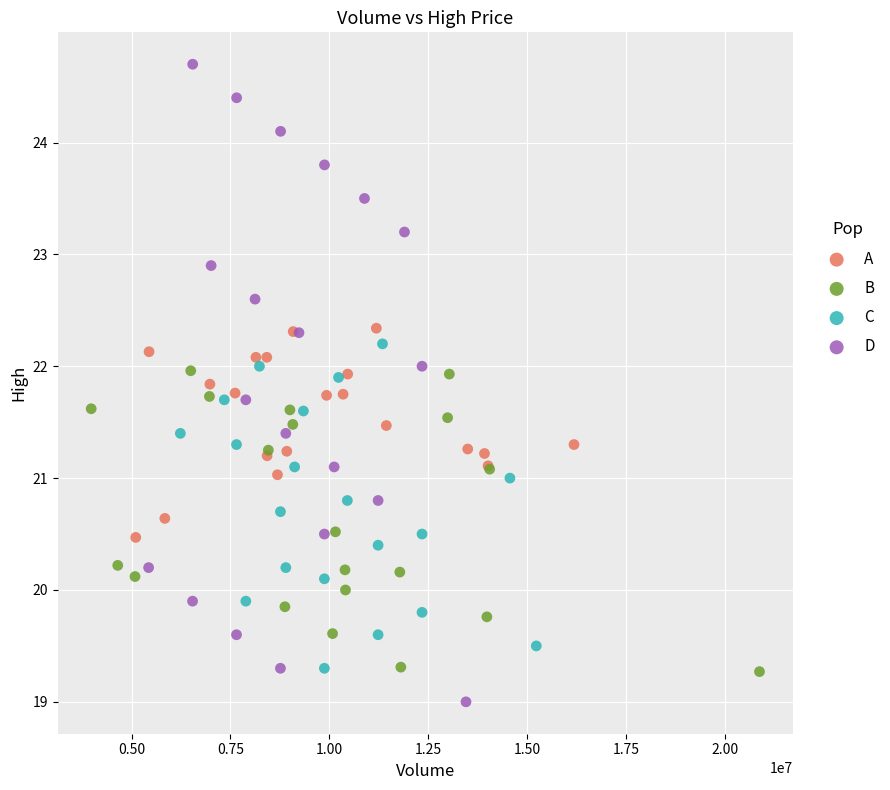

Which series has the widest spread of Y values?

D